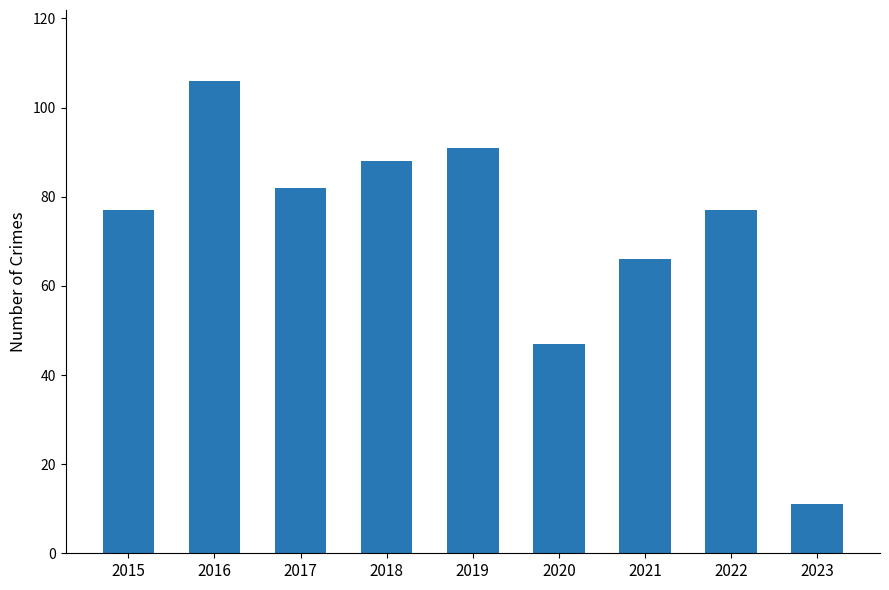

Between 2022 and 2017, which is larger?

2017